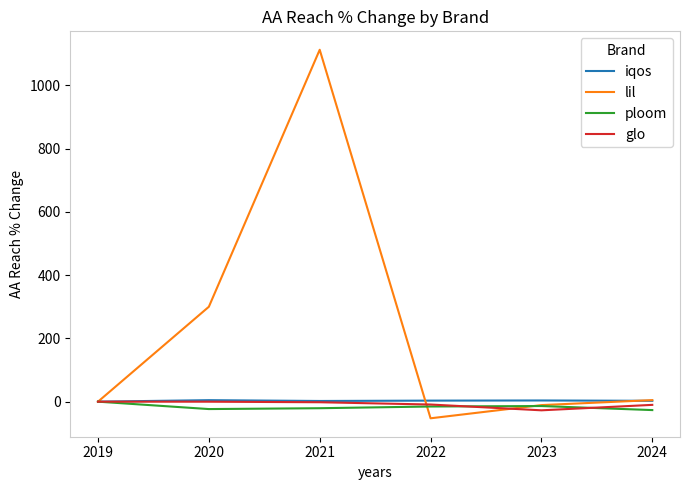

Read the iqos value at 2024.

2.7